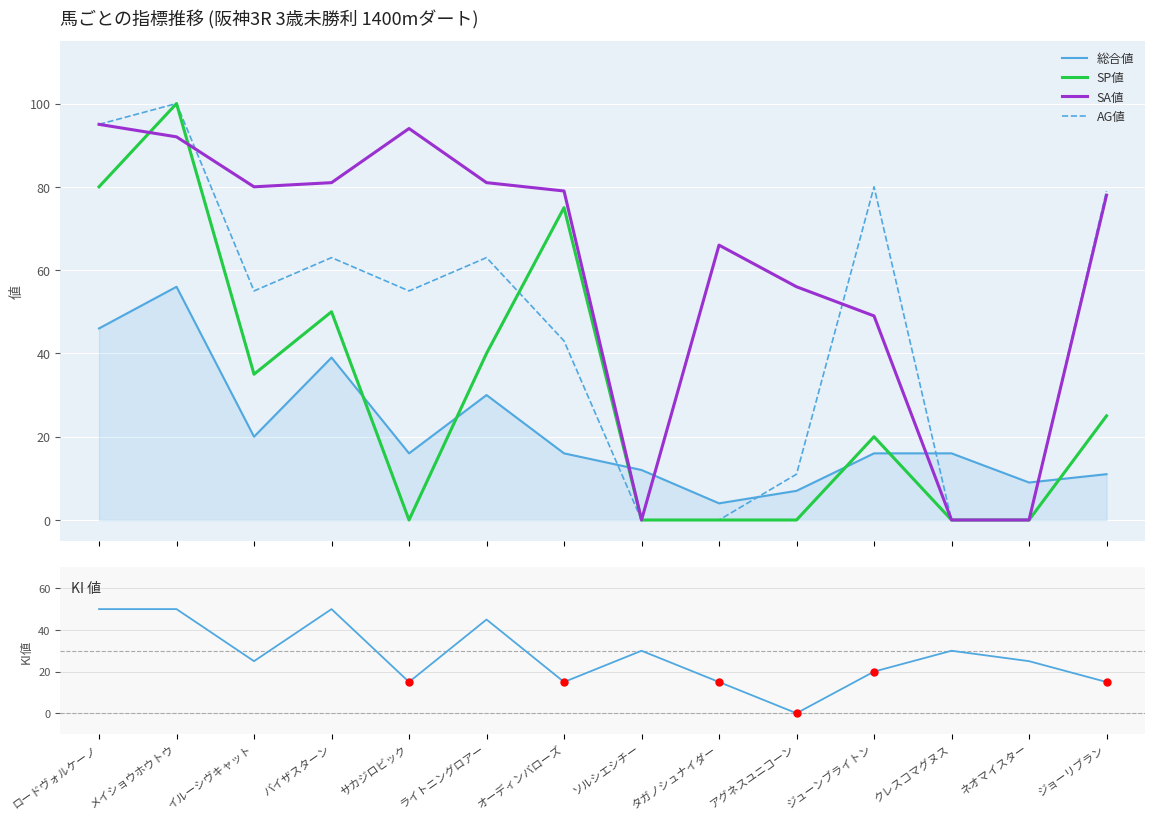

Does the chart display data point markers on the line(s)?

No